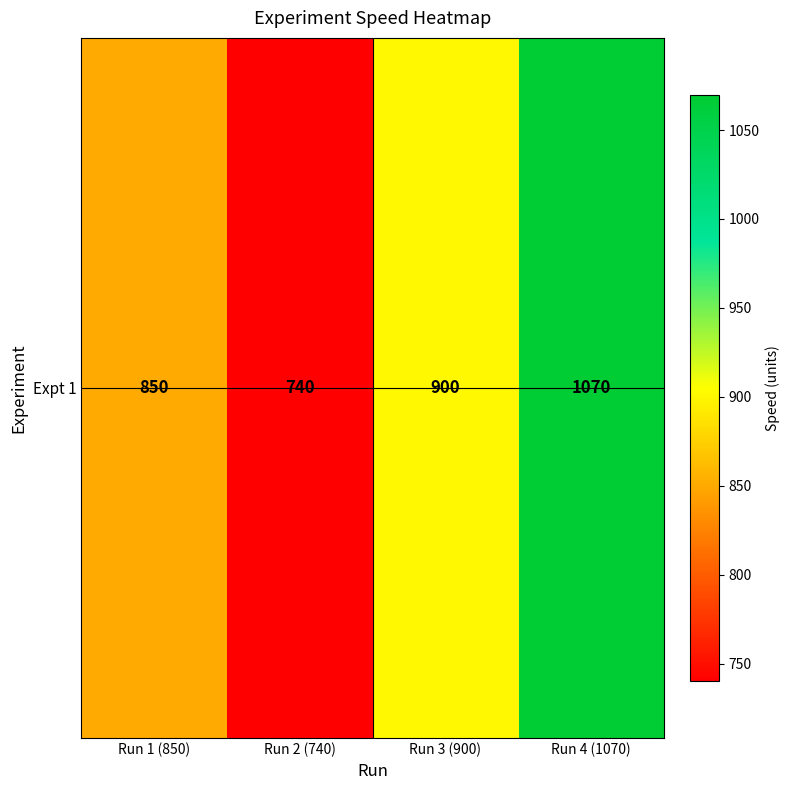

What is the average value?

890